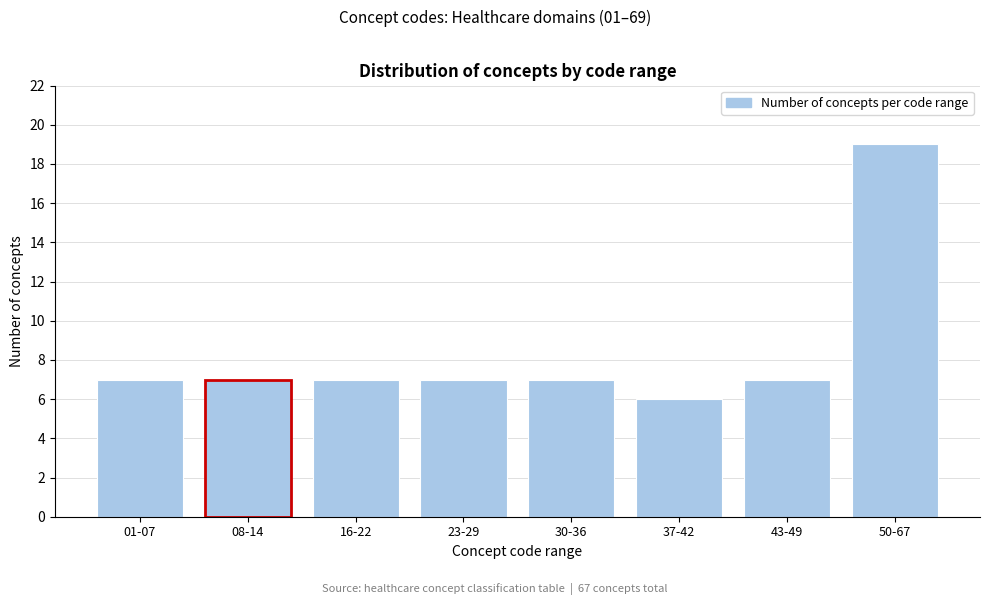

Reading right to left, transcribe all the data shown in this chart.

50-67=19	43-49=7	37-42=6	30-36=7	23-29=7	16-22=7	08-14=7	01-07=7